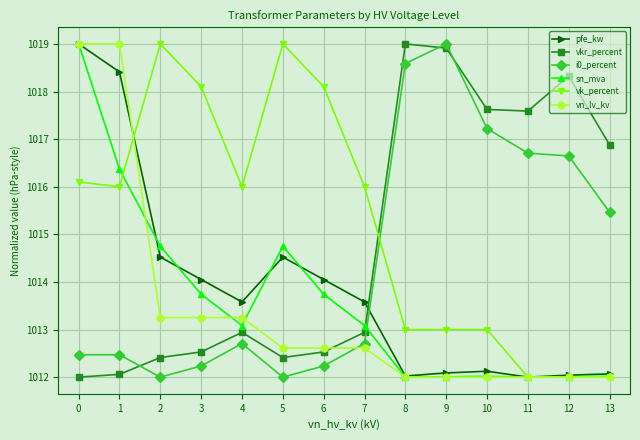

Does the chart have visible grid lines?

Yes